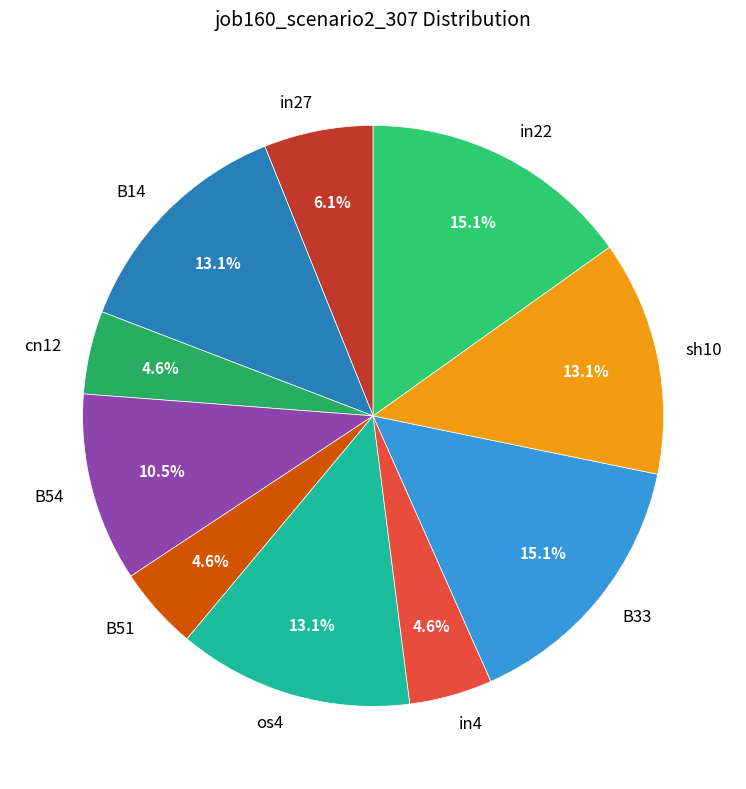

How many slices are in this pie chart?

10